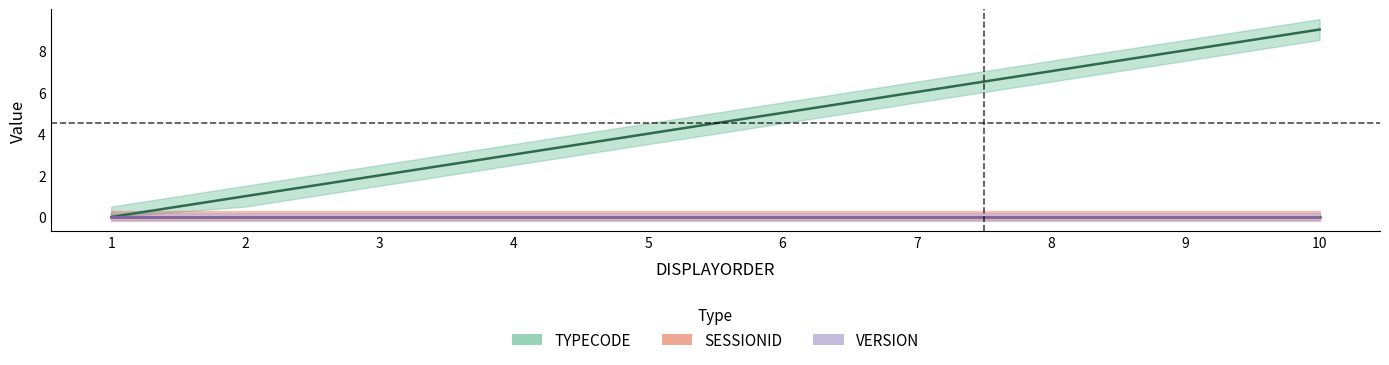

What is the value of the TYPECODE point at the 9th from the left?

8